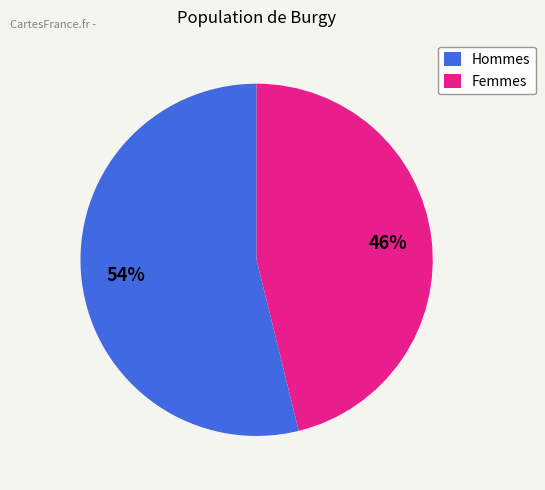

Do Femmes and Hommes together represent more than half of the pie?

Yes